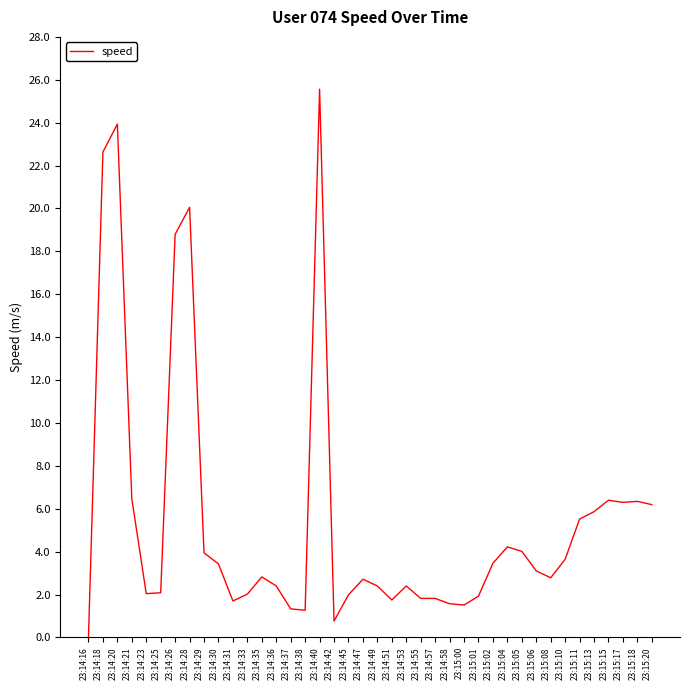

What is the sum of all values?

218.9